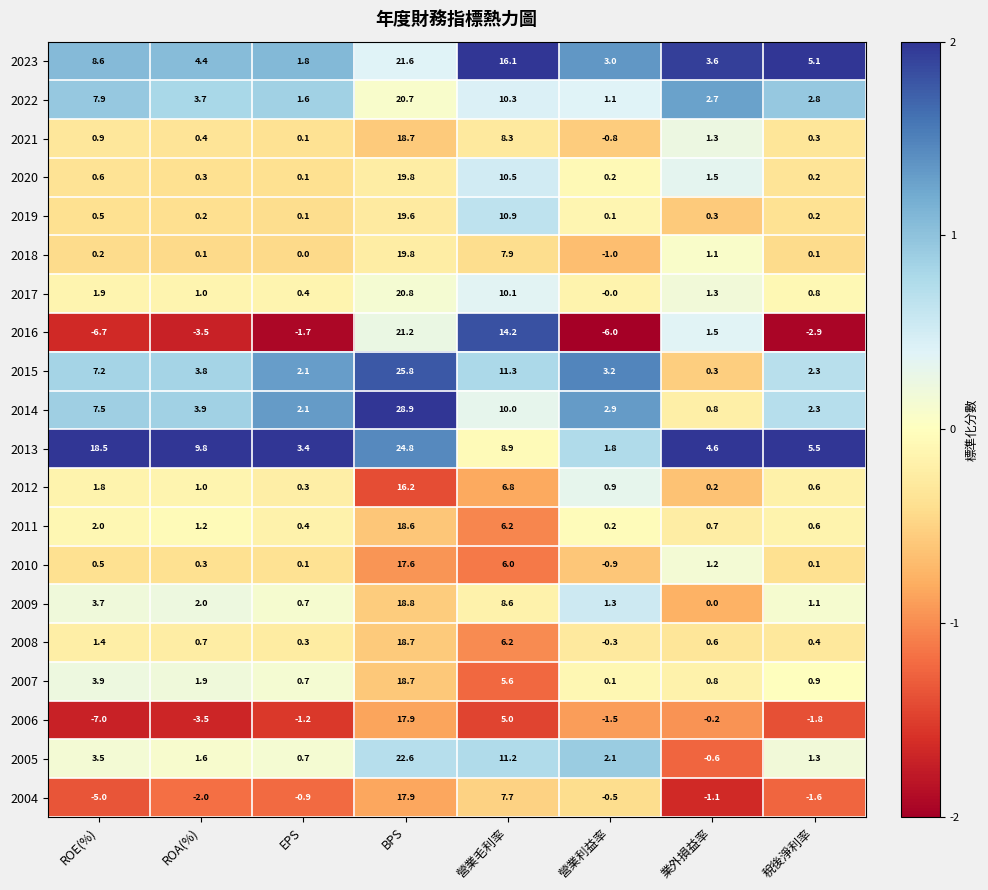

Between 營業利益率 and 稅後淨利率, which series saw the biggest shift?

2013